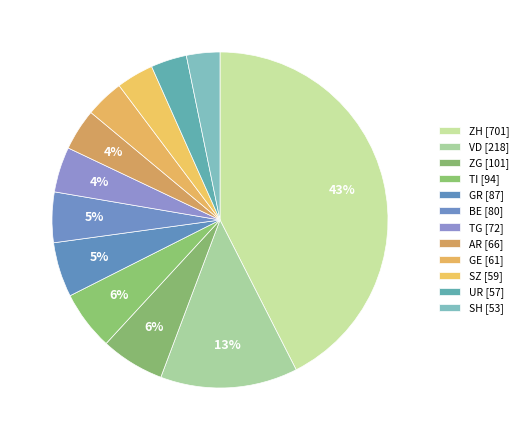

Is there a majority slice in this chart?

No